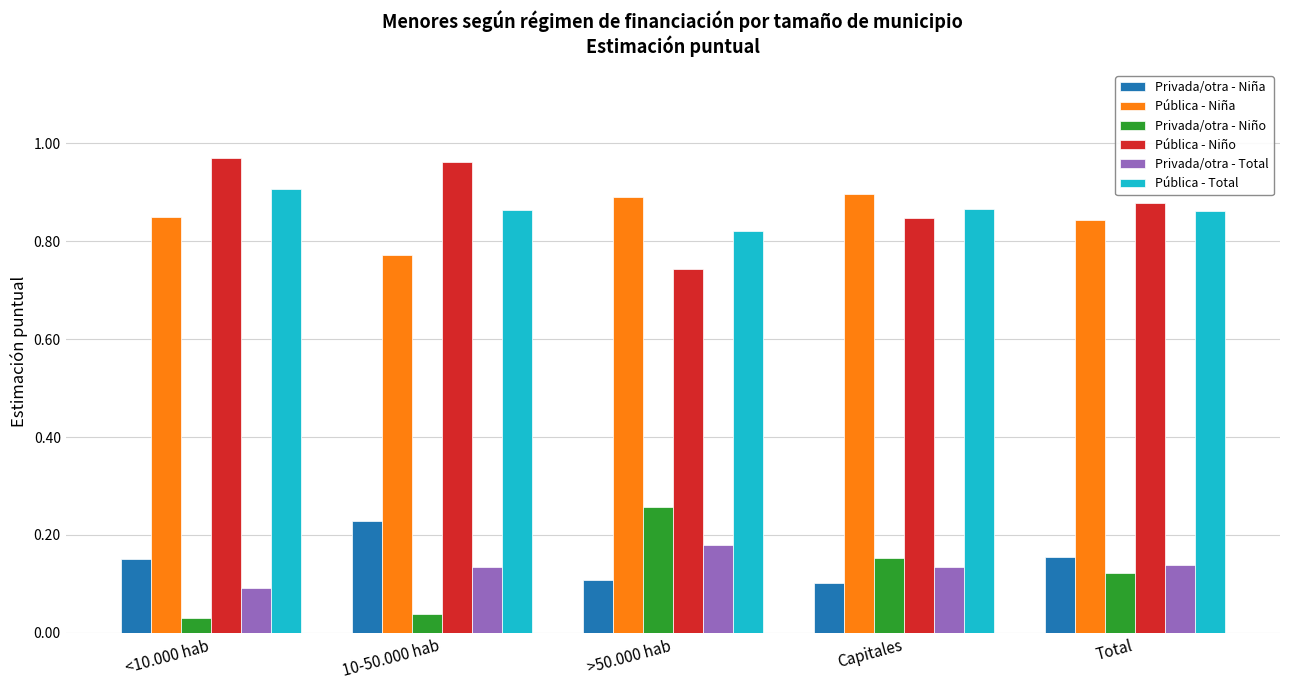

What is the sum of the Pública - Niña values at Capitales and Total?

1.7